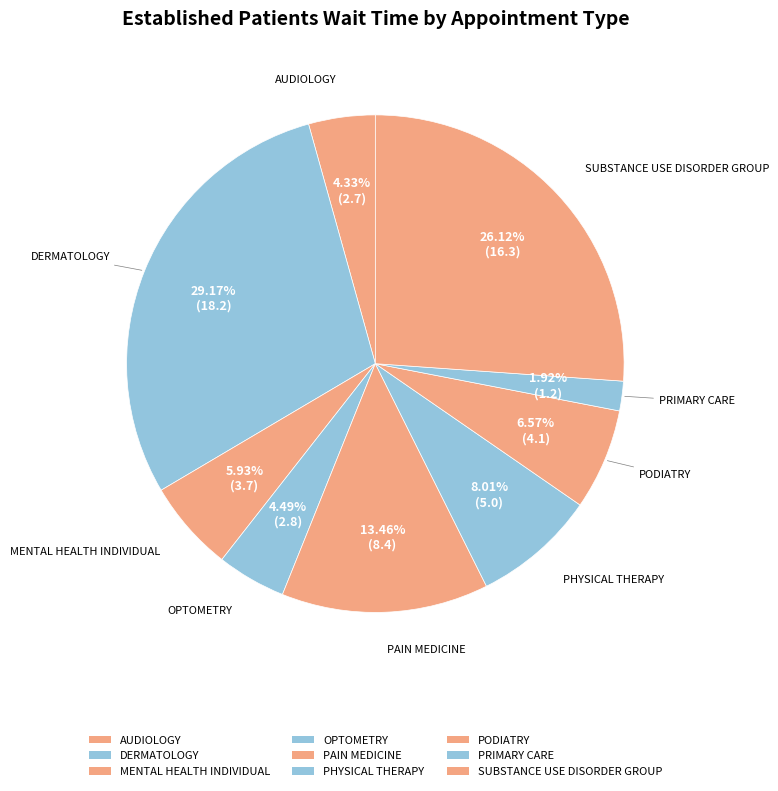

How many slices are in this pie chart?

9